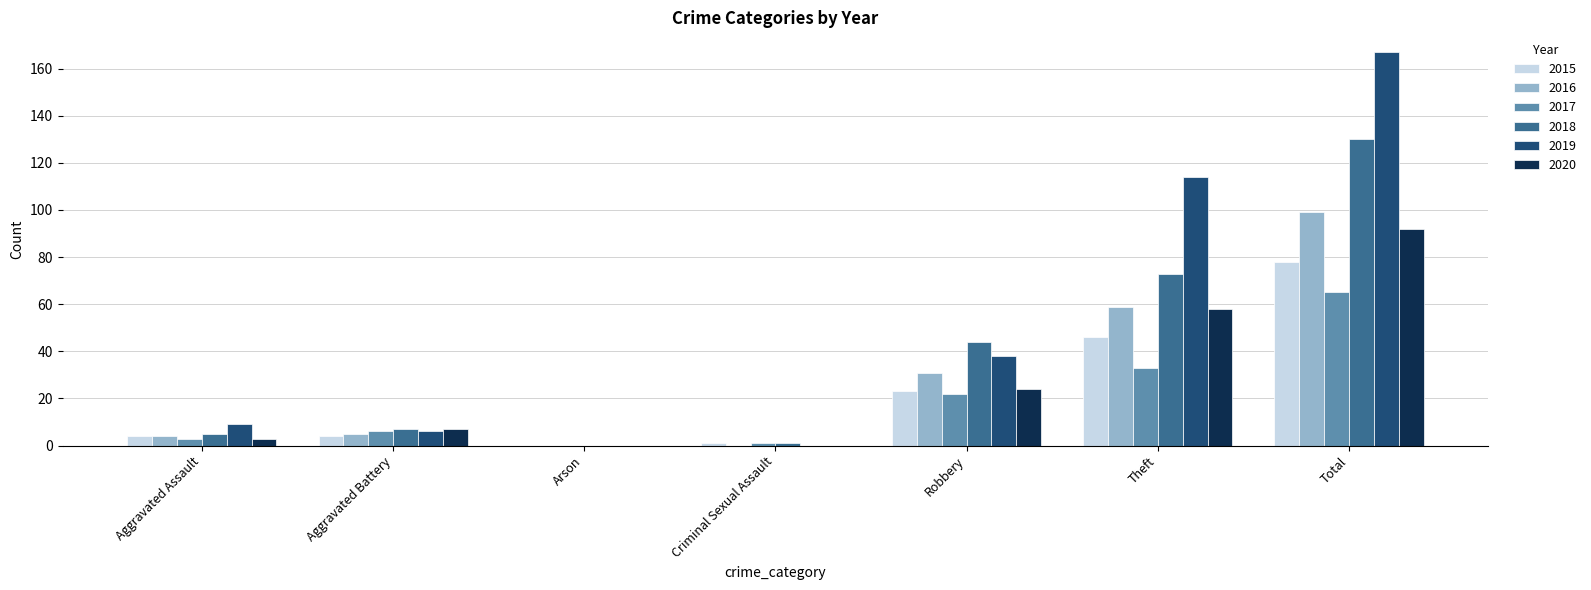

Are the bars horizontal?

No